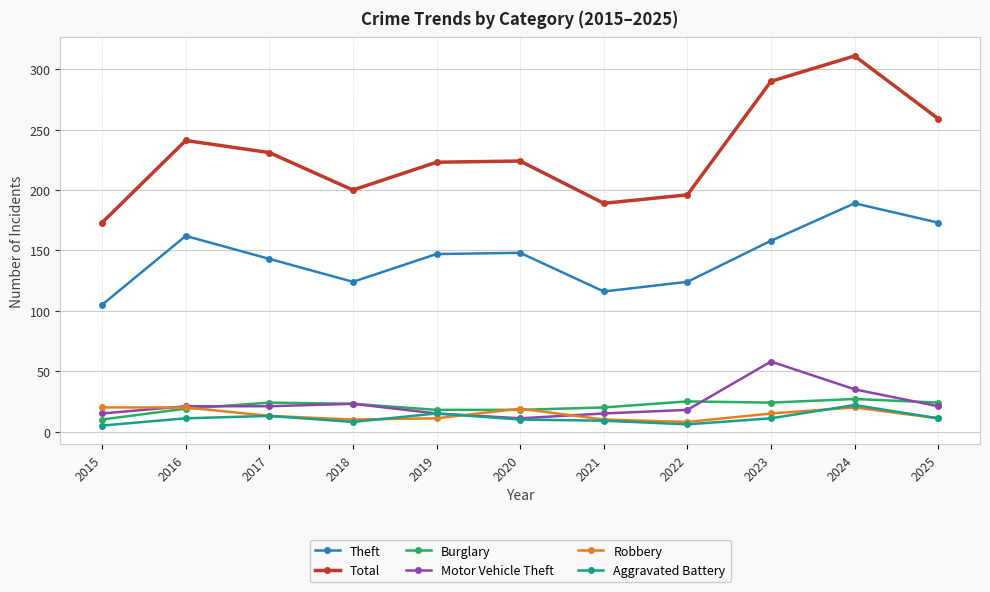

True or false: Total and Motor Vehicle Theft intersect in this chart.

False